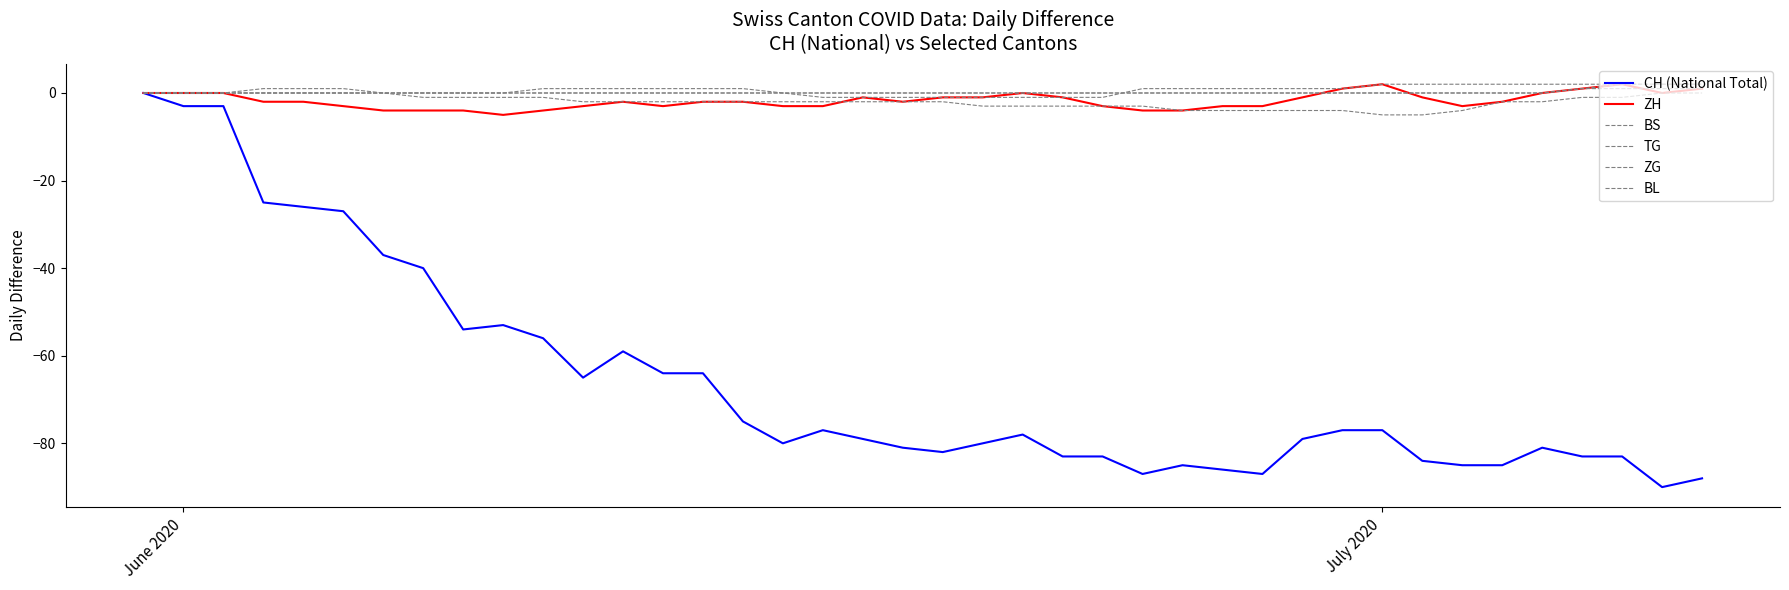

Reading left to right, extract all data points from this chart.

CH (National Total): 0	-3	-3	-25	-26	-27	-37	-40	-54	-53	-56	-65	-59	-64	-64	-75	-80	-77	-79	-81	-82	-80	-78	-83	-83	-87	-85	-86	-87	-79	-77	-77	-84	-85	-85	-81	-83	-83	-90	-88
ZH: 0	0	0	-2	-2	-3	-4	-4	-4	-5	-4	-3	-2	-3	-2	-2	-3	-3	-1	-2	-1	-1	0	-1	-3	-4	-4	-3	-3	-1	1	2	-1	-3	-2	0	1	2	0	1
BS: 0	0	0	1	1	1	0	-1	-1	-1	-1	-2	-2	-2	-2	-2	-2	-2	-2	-2	-2	-3	-3	-3	-3	-3	-4	-4	-4	-4	-4	-5	-5	-4	-2	-2	-1	-1	0	0
TG: 0	0	0	0	0	0	0	0	0	0	0	0	0	0	0	0	0	-1	-1	-1	-1	-1	-1	-1	-1	1	1	1	1	1	1	2	2	2	2	2	2	2	2	2
ZG: 0	0	0	0	0	0	0	0	0	0	1	1	1	1	1	1	0	0	0	0	0	0	0	0	0	0	0	0	0	0	0	0	0	0	0	0	1	2	2	2
BL: 0	0	0	0	0	0	0	0	0	0	0	0	0	0	0	0	0	0	0	0	0	0	0	0	0	0	0	0	0	0	0	0	0	0	0	0	1	1	1	1